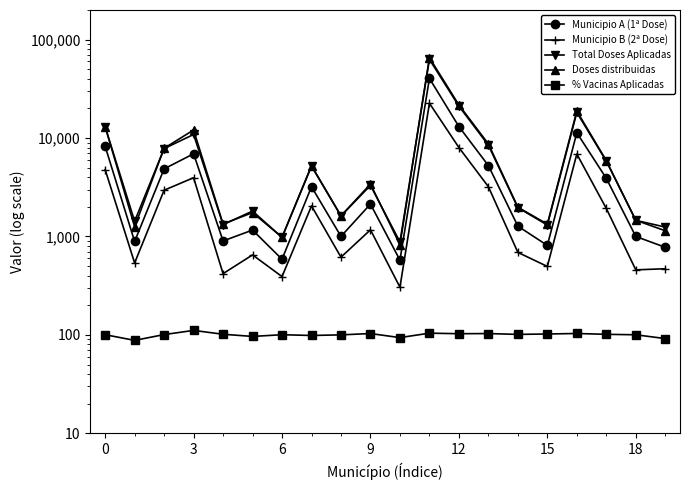

How many data points in Municipio A (1ª Dose) are less than 2134?

10